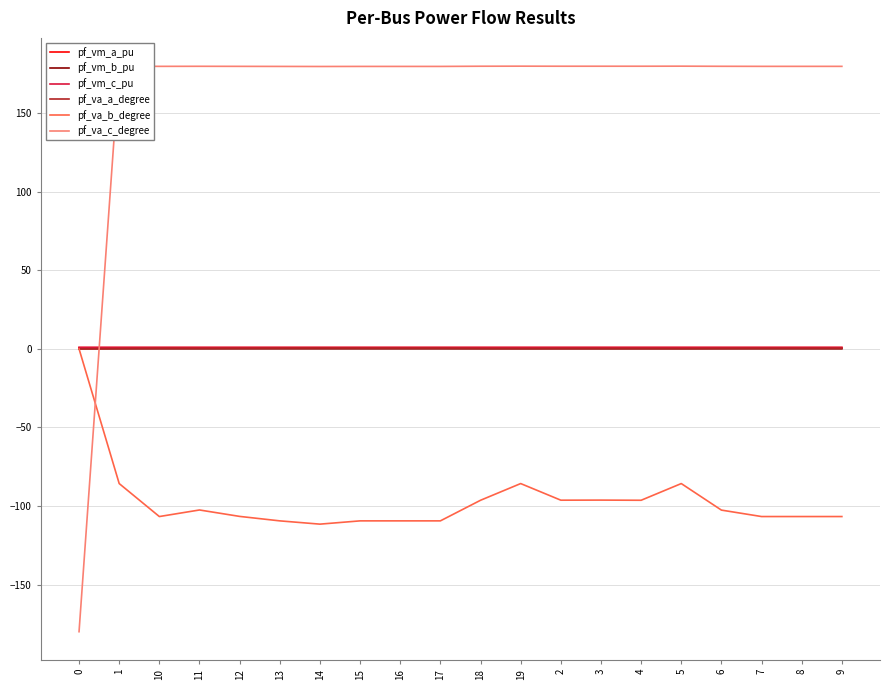

At which category is the sum across all series the highest?

19